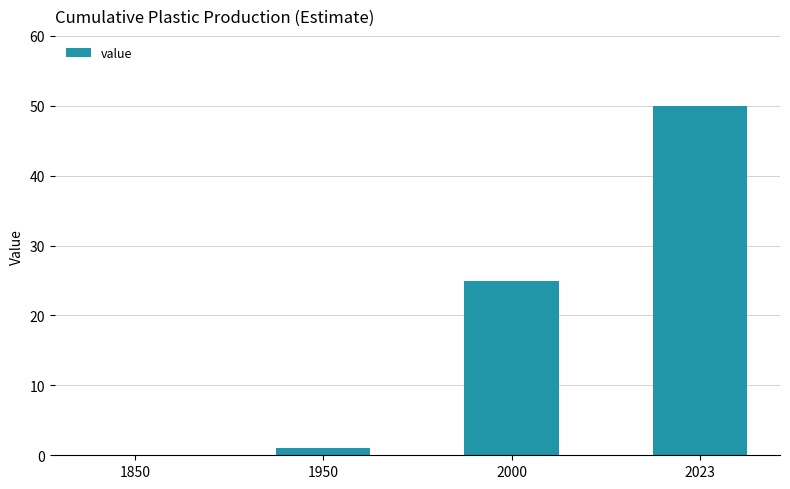

Is it true that the value at 2000 is 43?

False